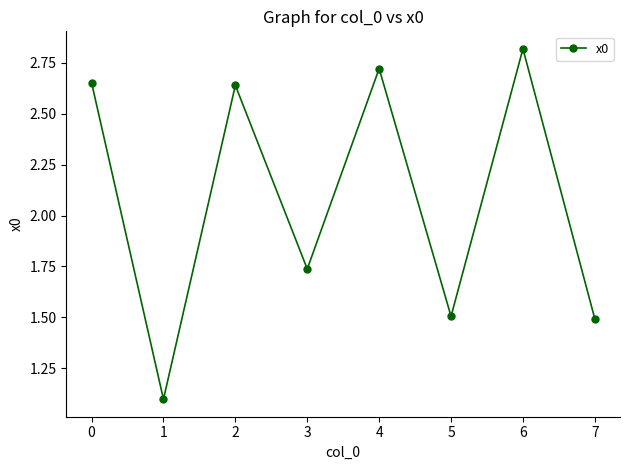

At which category does the chart reach its peak across all series?

6